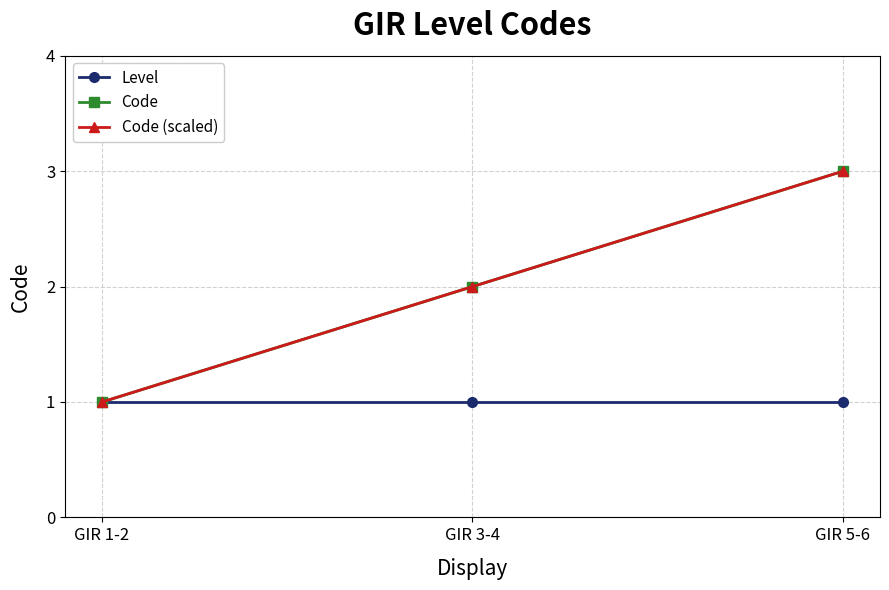

Does the chart display data point markers on the line(s)?

Yes